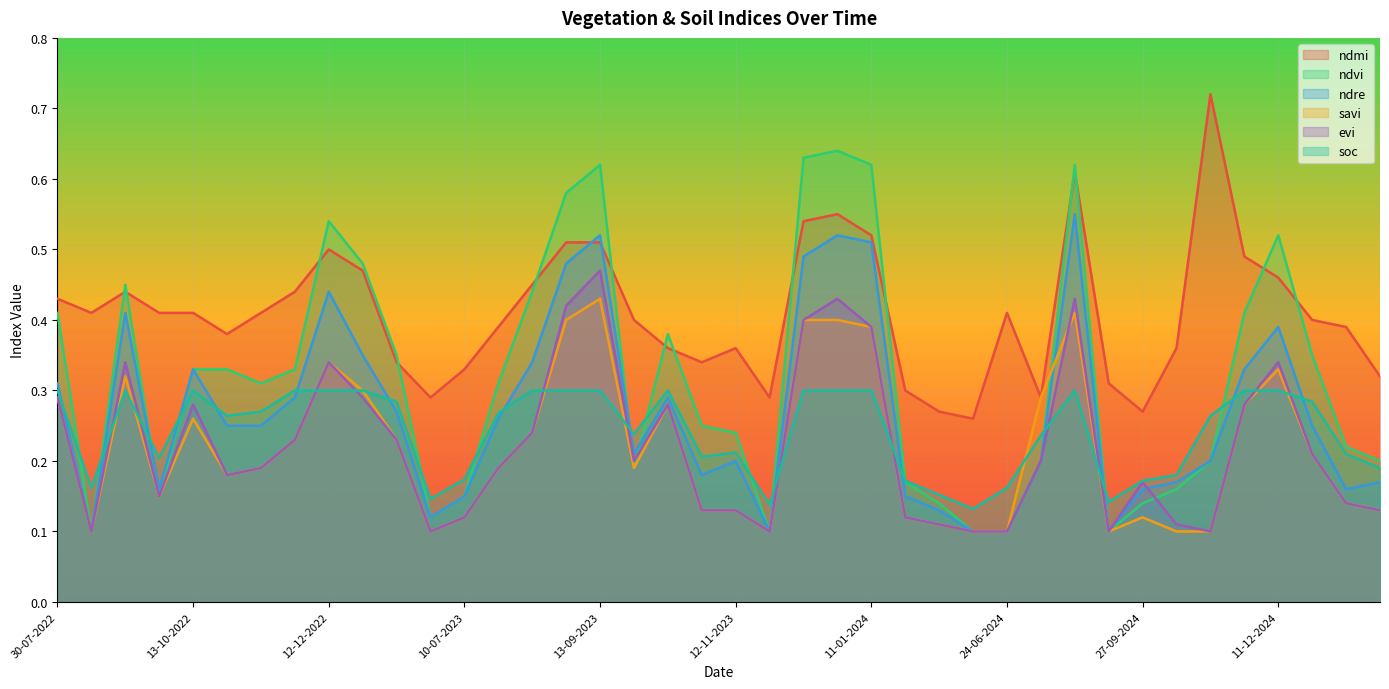

True or false: soc and savi intersect in this chart.

True